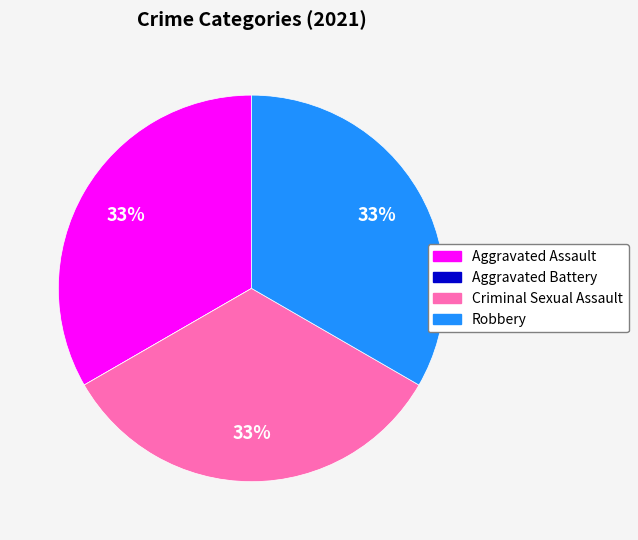

Do Criminal Sexual Assault and Robbery together represent more than half of the pie?

Yes